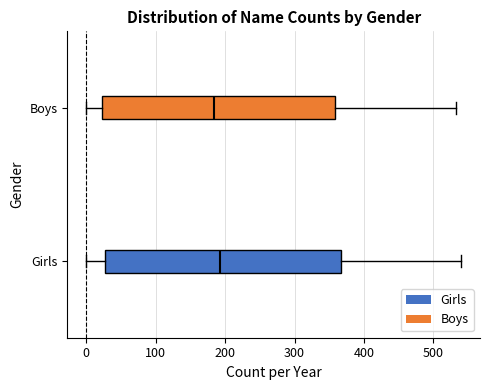

Reading bottom to top, transcribe this box plot: for each box, give where its median line is, the range the box spans, and where its two whiskers end, as read against the x-axis. The values are not printed on the chart, so give them approximately, as read against the axis.

Girls: median 190, box 30 to 370, whiskers 0 to 540
Boys: median 180, box 20 to 360, whiskers 0 to 530